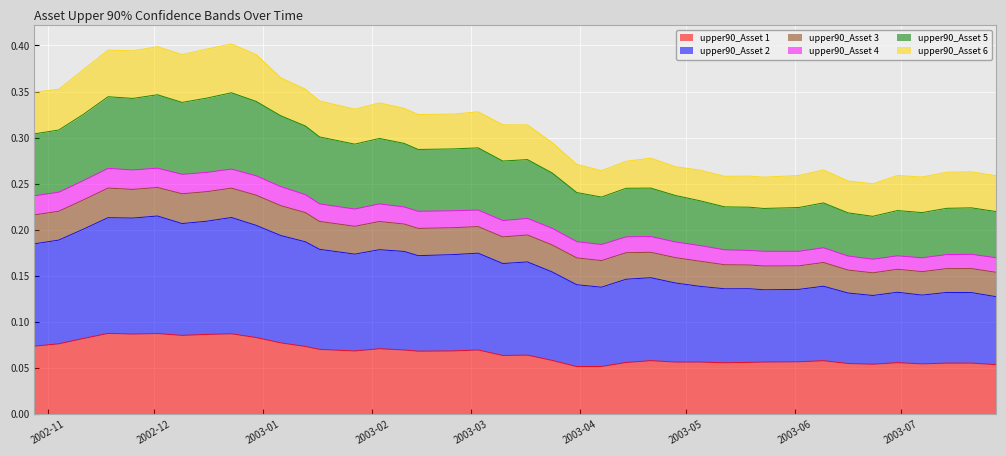

True or false: upper90_Asset 2 and upper90_Asset 1 cross at least once.

False